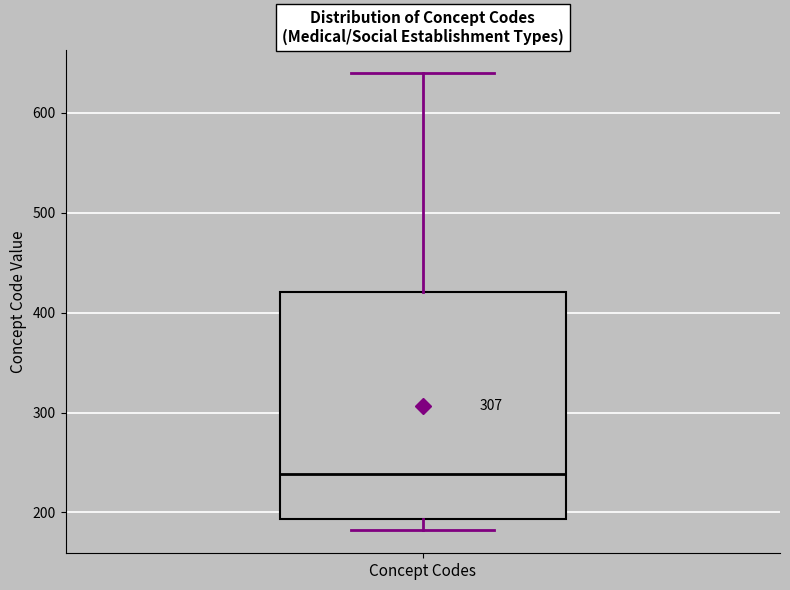

Read this box plot against the y-axis: the position of the median line, the range covered by the box, and the ends of both whiskers. The values are not printed on the chart, so give them approximately, as read against the axis.

median 240, box 190 to 420, whiskers 180 to 640